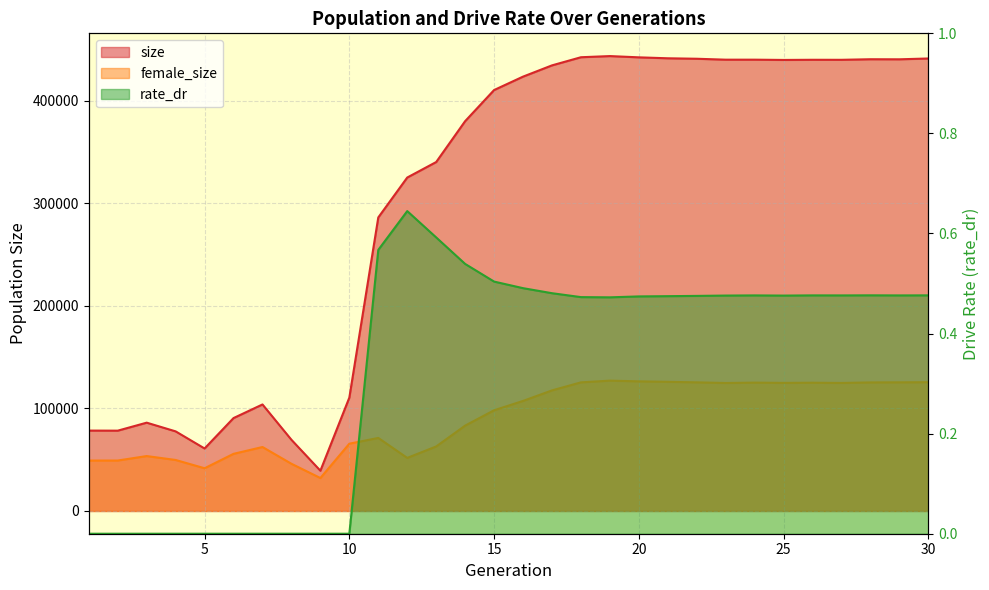

At which category is the sum across all series the highest?

19